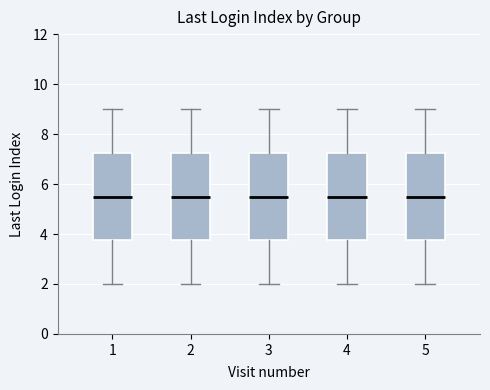

Reading left to right, transcribe this box plot: for each box, give where its median line is, the range the box spans, and where its two whiskers end, as read against the y-axis. The values are not printed on the chart, so give them approximately, as read against the axis.

1: median 5.6, box 3.8 to 7.2, whiskers 2.0 to 9.0
2: median 5.6, box 3.8 to 7.2, whiskers 2.0 to 9.0
3: median 5.6, box 3.8 to 7.2, whiskers 2.0 to 9.0
4: median 5.6, box 3.8 to 7.2, whiskers 2.0 to 9.0
5: median 5.6, box 3.8 to 7.2, whiskers 2.0 to 9.0